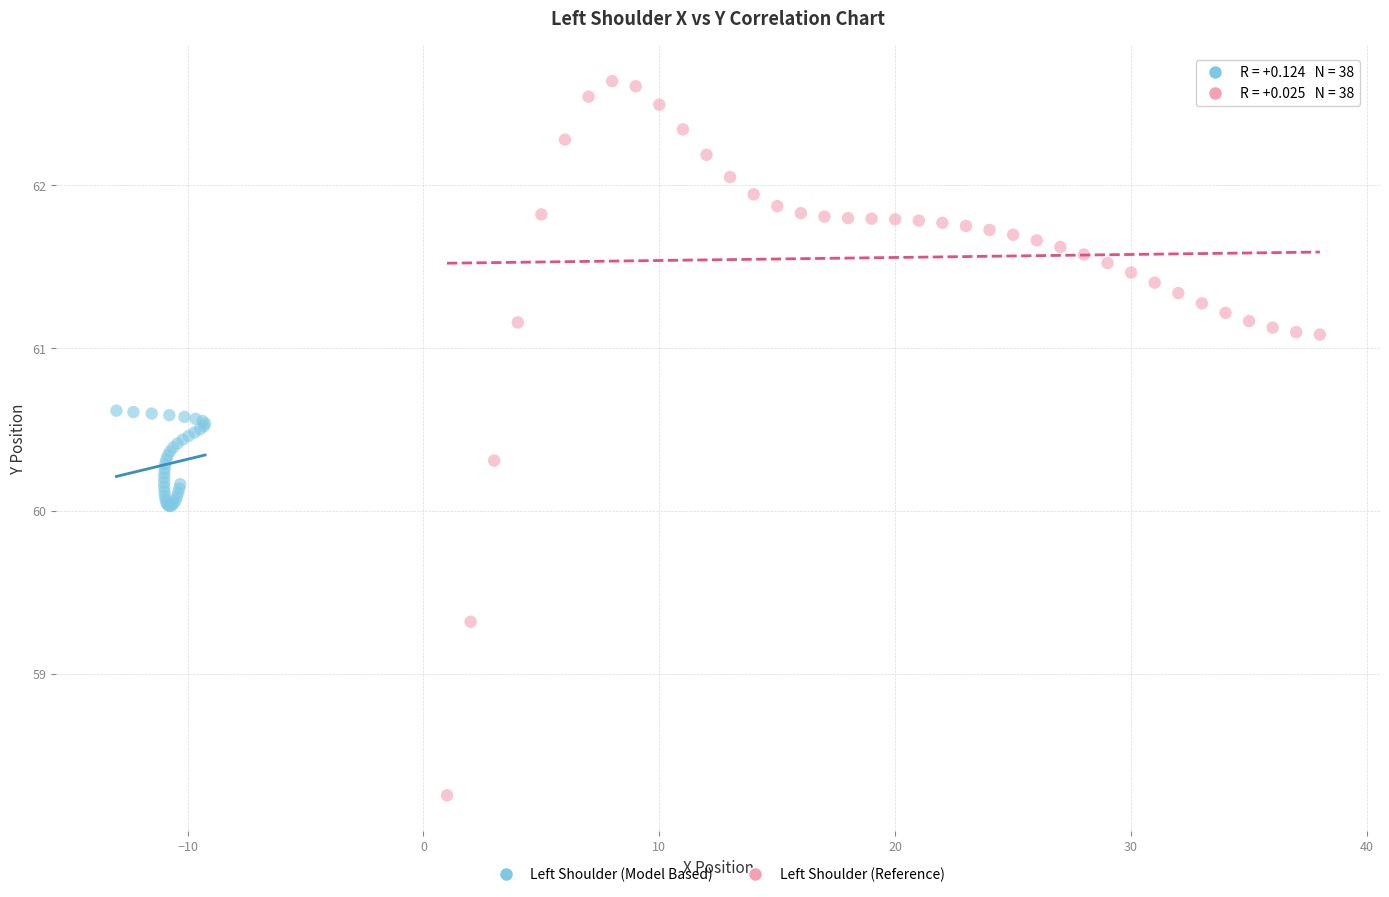

Which series reaches the minimum Y coordinate?

Left Shoulder (Reference)